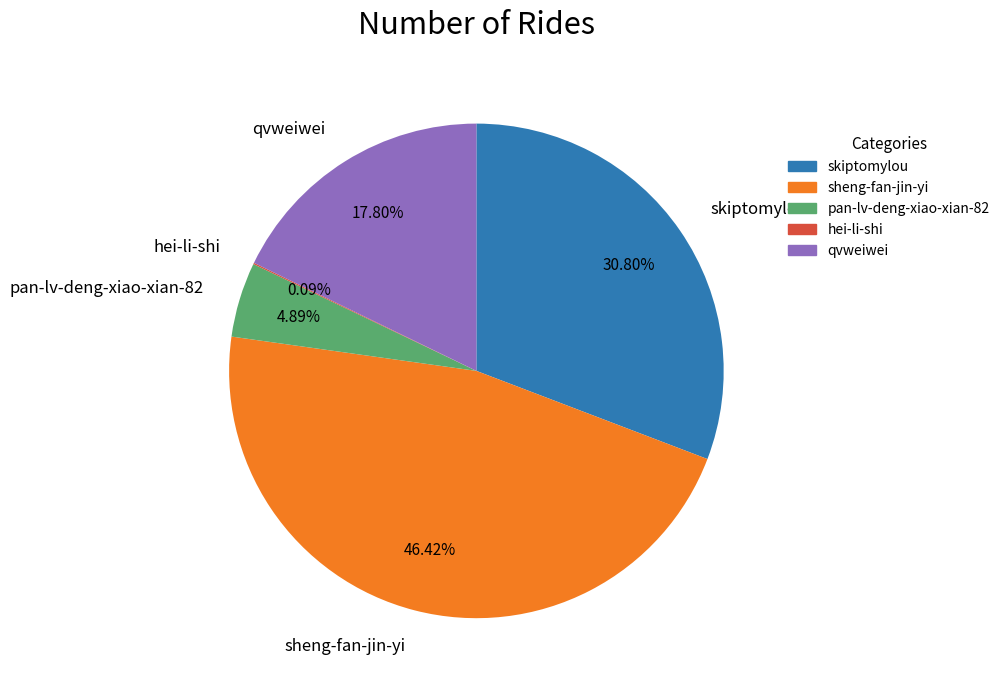

Does skiptomylou represent more than half of the total?

No